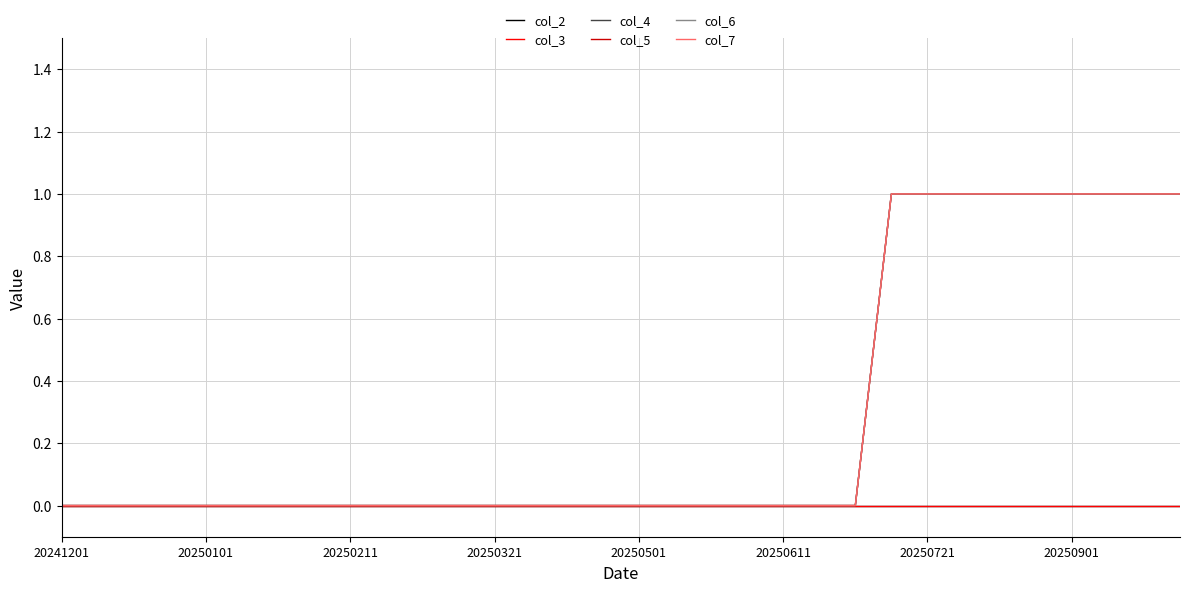

Is this an area chart (filled region under the line)?

No